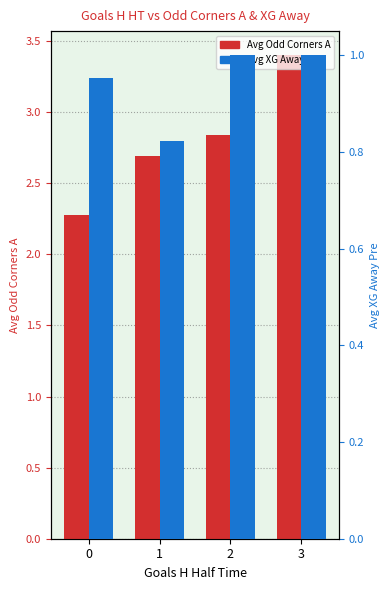

Reading left to right, transcribe all the data shown in this chart.

Avg Odd Corners A: 0=2.3	1=2.7	2=2.8	3=3.4
Avg XG Away Pre: 0=1.0	1=0.8	2=1.0	3=1.0